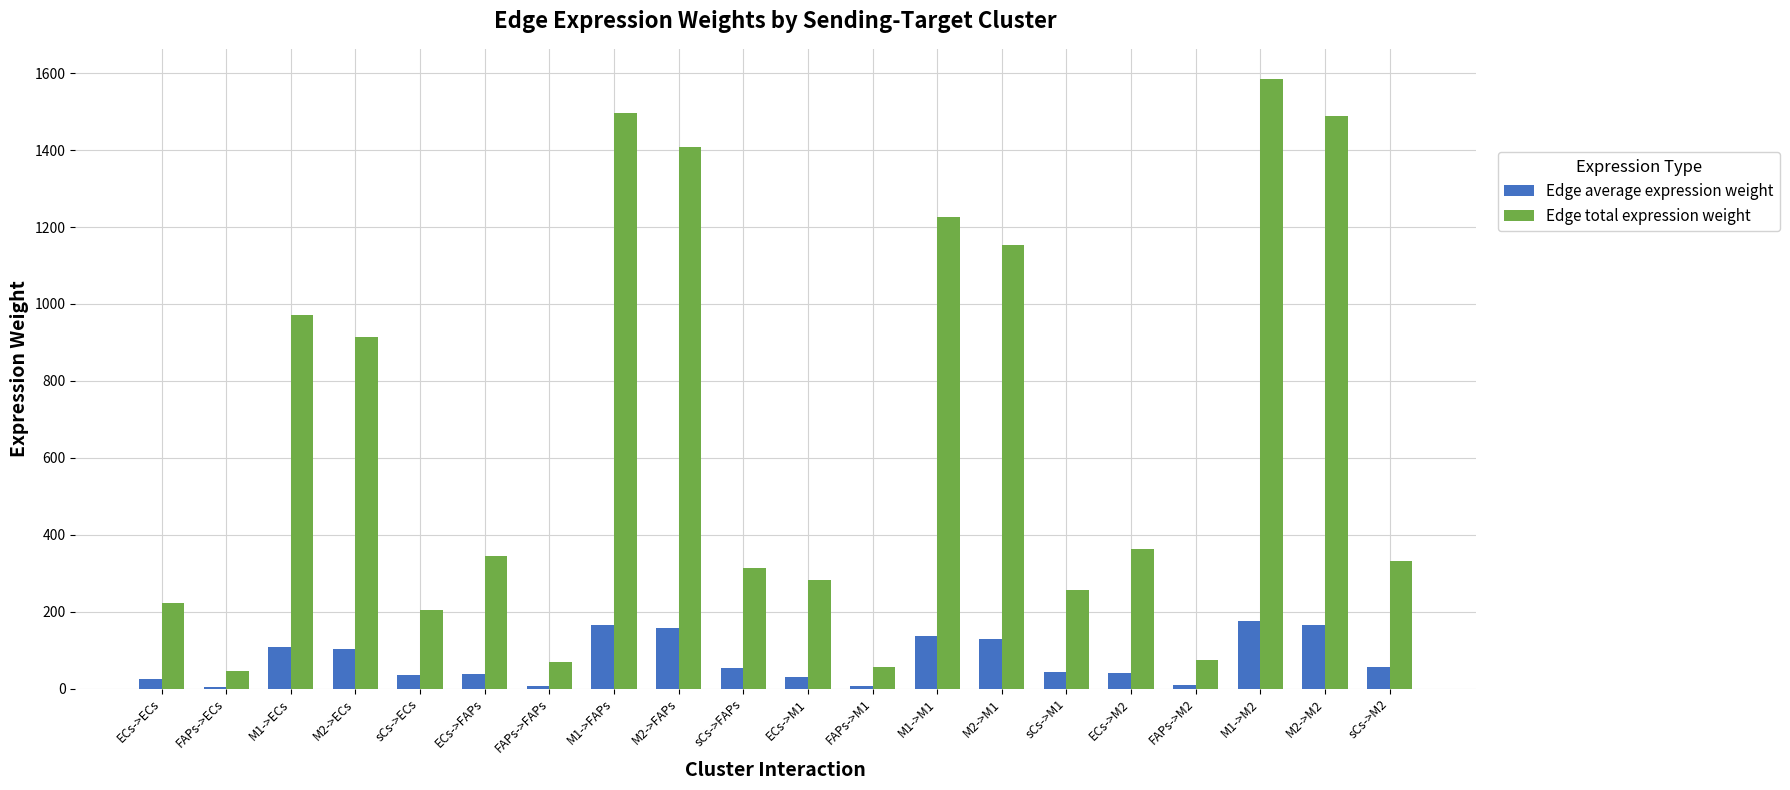

Which series has the largest total across all categories?

Edge total expression weight